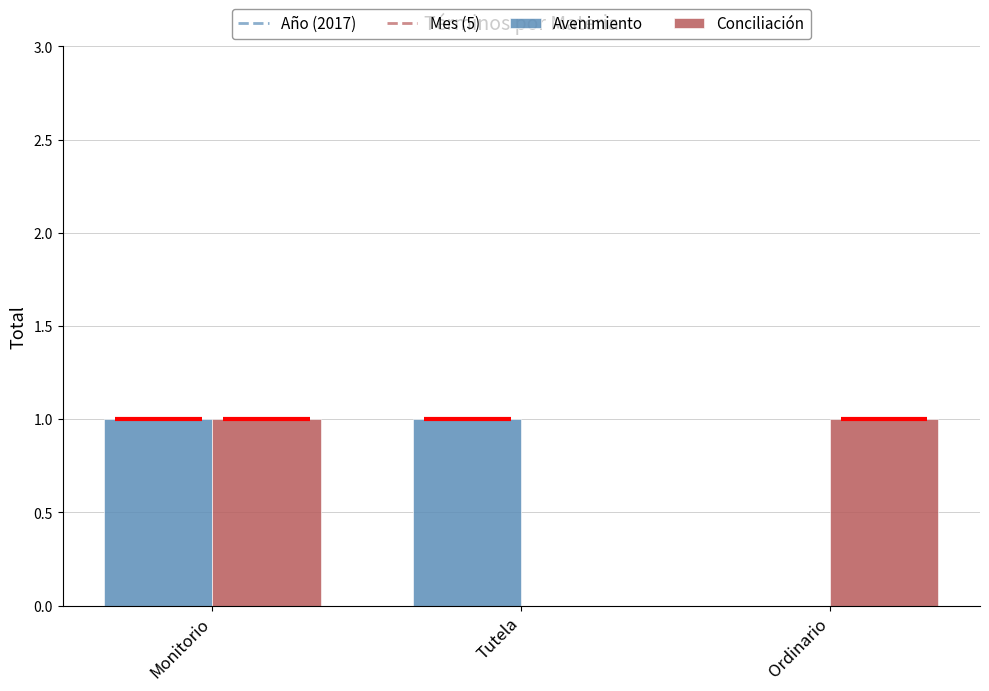

At which category is the sum across all series the highest?

Monitorio